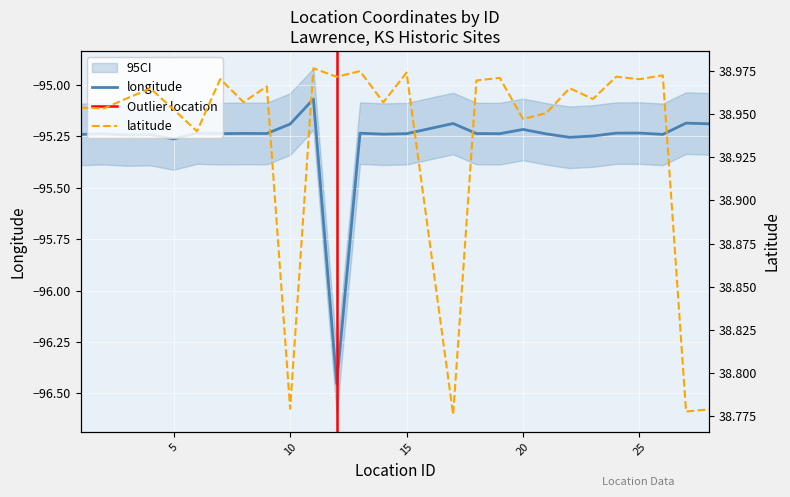

At which category is the sum across all series the highest?

11